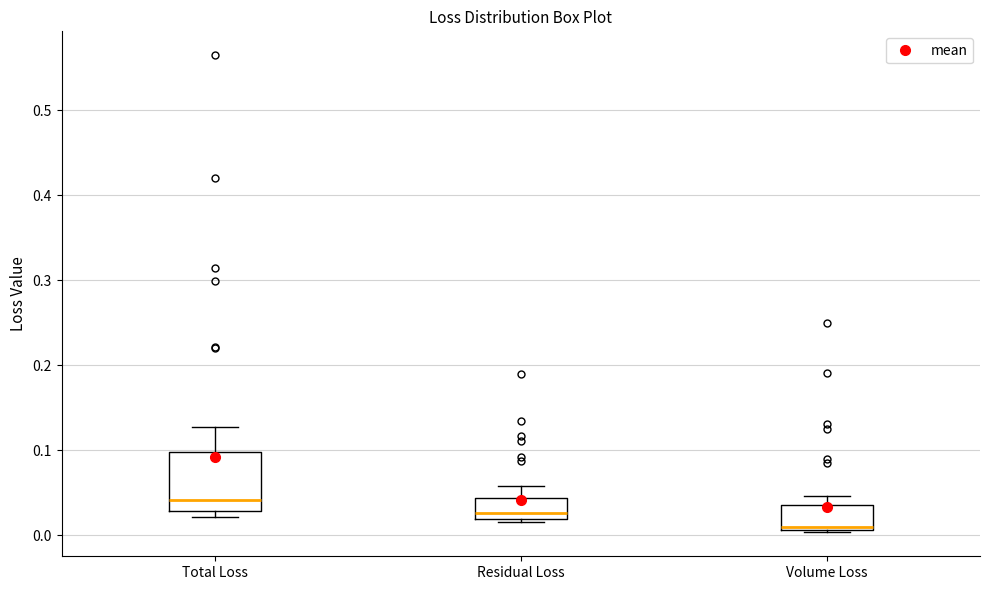

Where does the upper whisker of the box for Residual Loss end on the y-axis? The values are not printed on the chart, so give them approximately, as read against the axis.

0.06